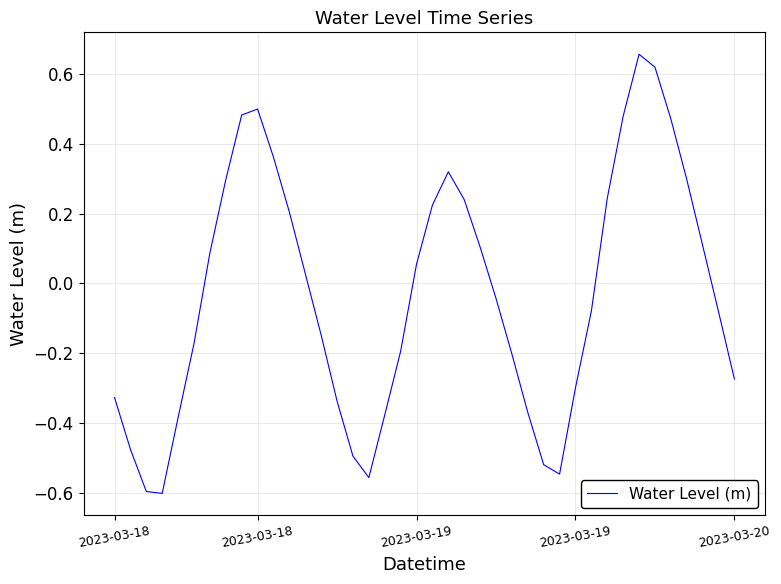

Does the chart display data point markers on the line(s)?

No